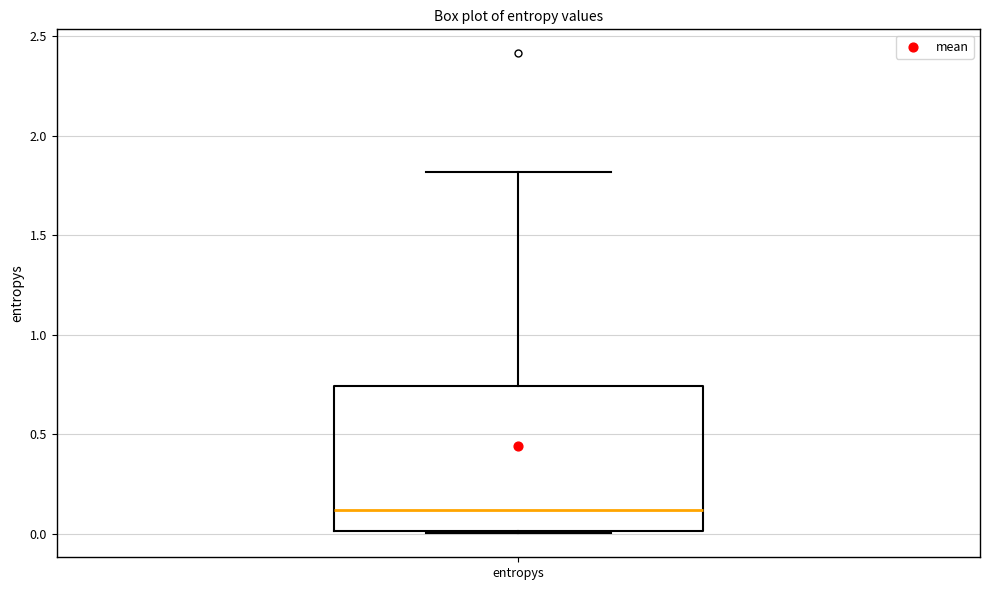

Transcribe this box plot: give where the median line is, the range the box spans, and where the two whiskers end, as read against the y-axis. The values are not printed on the chart, so give them approximately, as read against the axis.

median 0.10, box 0.00 to 0.75, whiskers 0.00 to 1.80